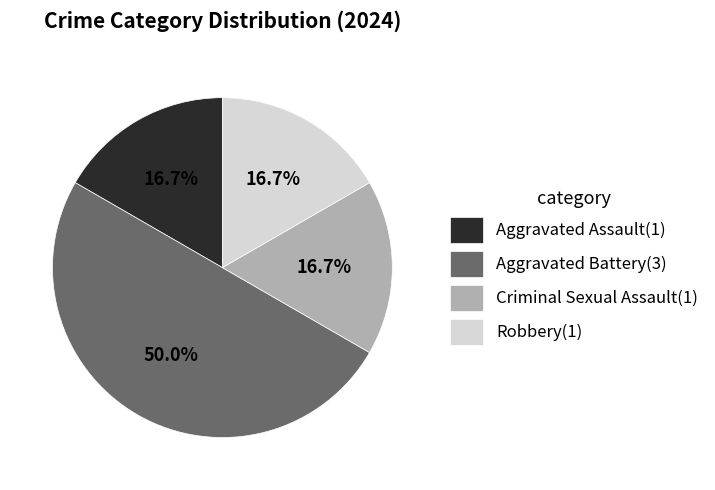

How many slices are in this pie chart?

4